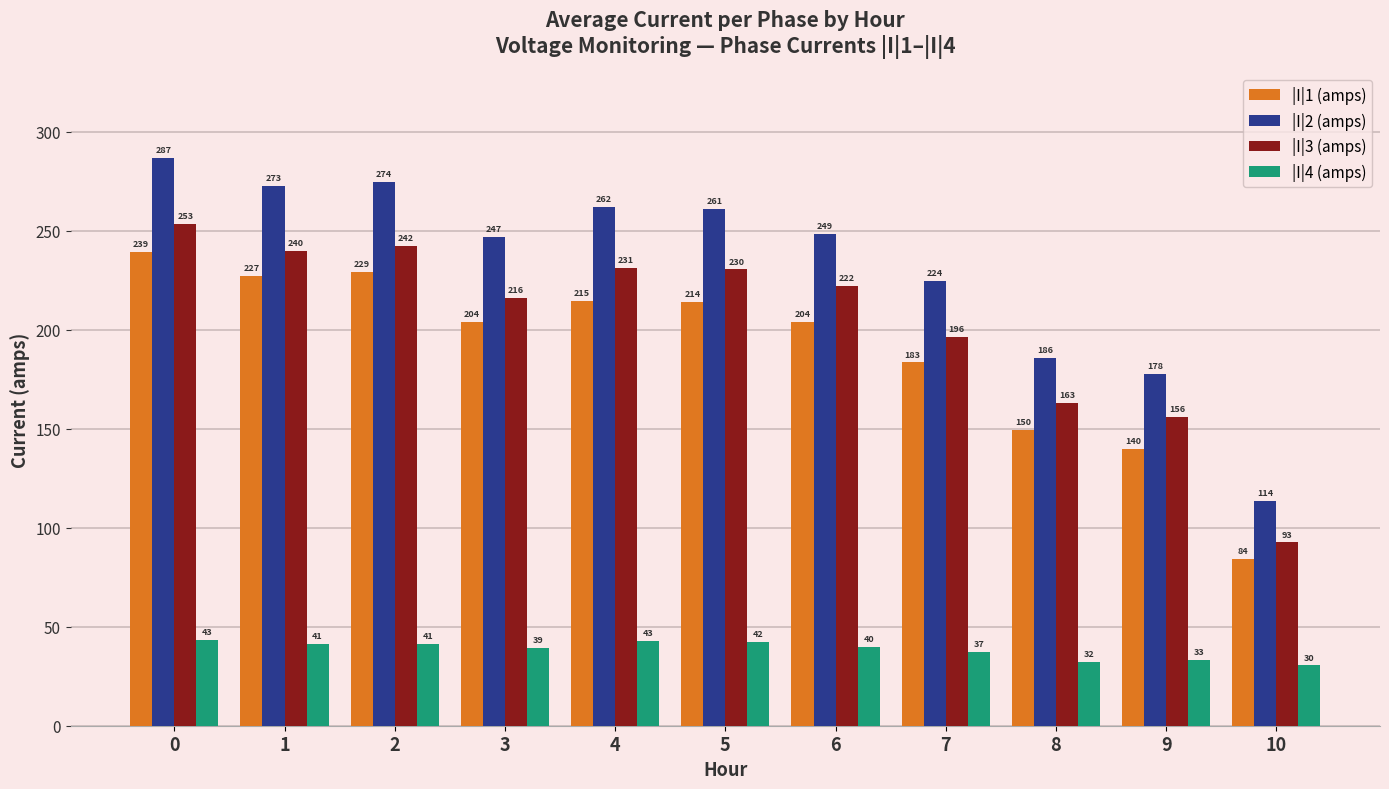

True or false: |I|2 (amps) has a value of 326.0 at 7.

False